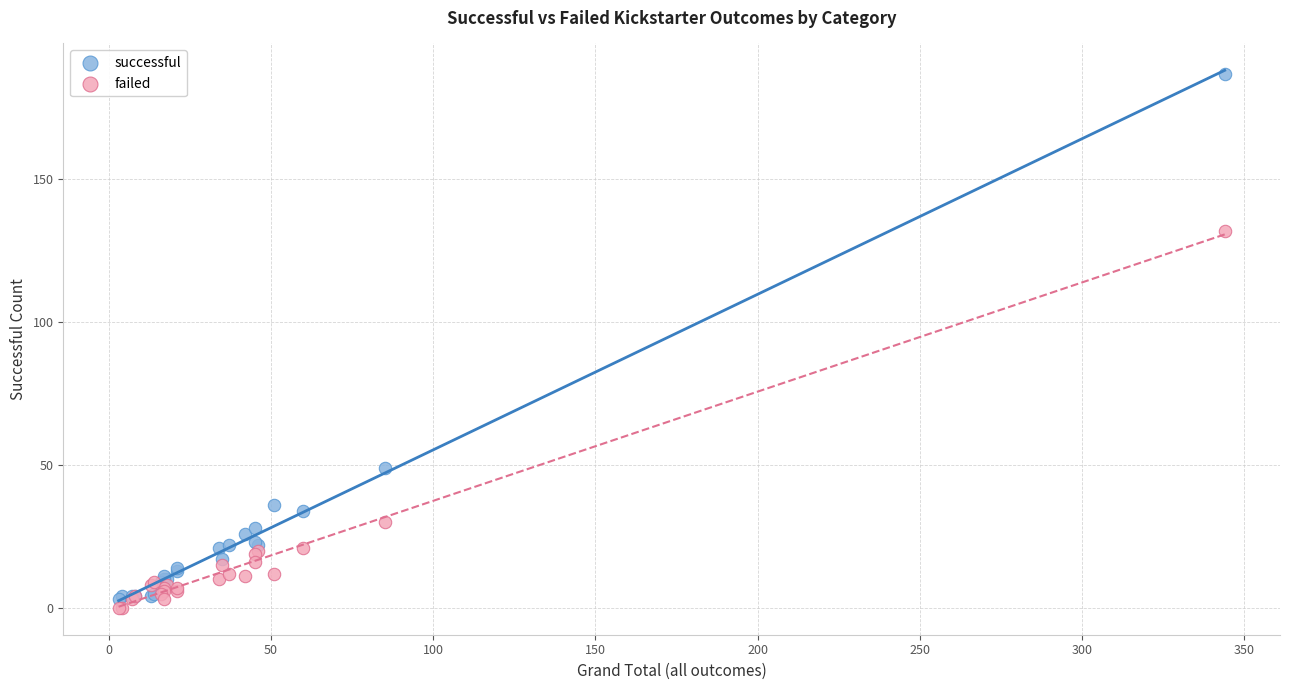

Which series contains the highest Y value?

successful